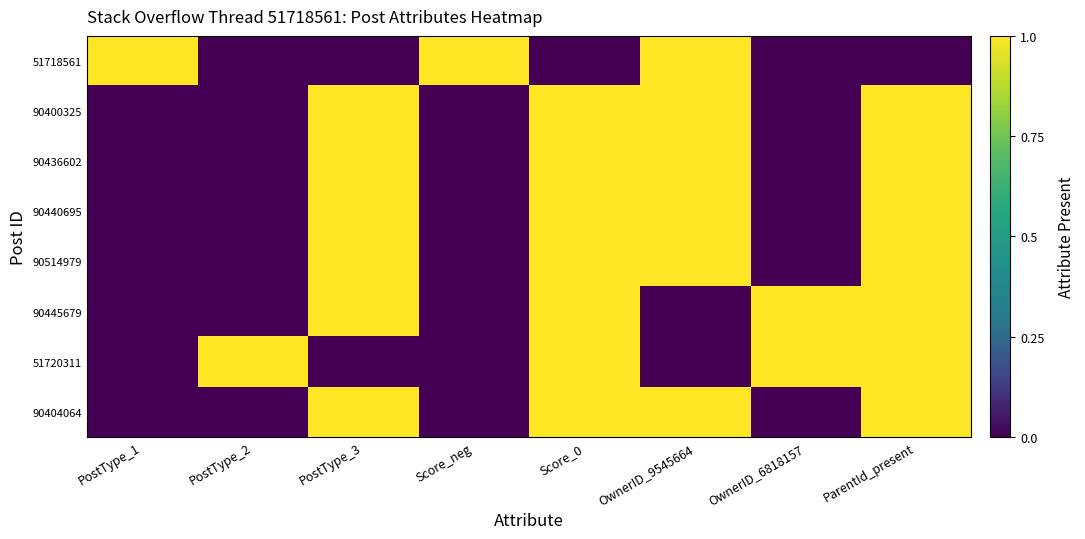

What is the greatest value displayed?

1